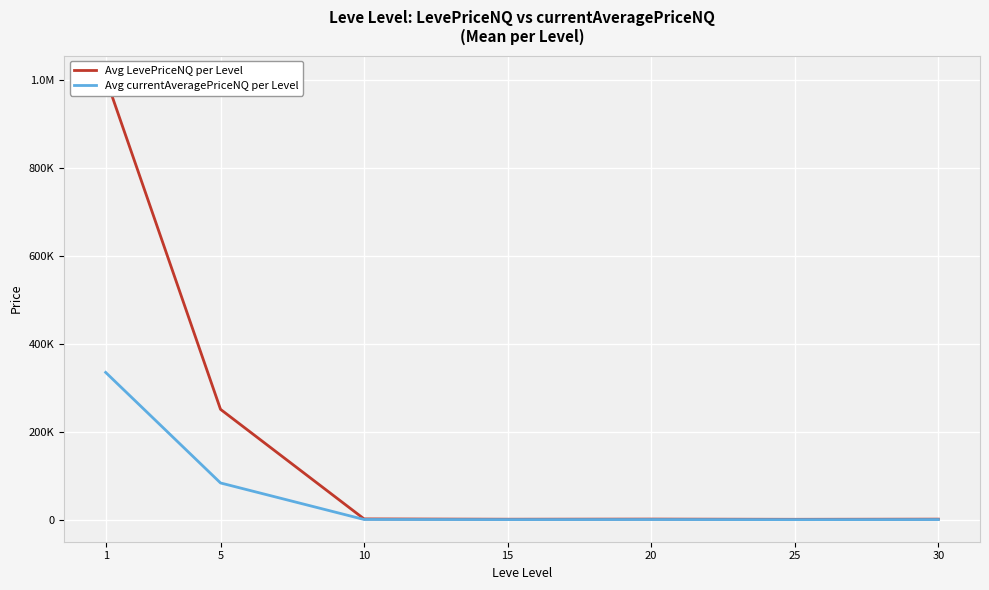

Reading right to left, extract all data points from this chart.

Avg LevePriceNQ per Level: 30=1429.6	25=1048.5	20=1556.4	15=1250.0	10=1941.8	5=250841.1	1=1004193.3
Avg currentAveragePriceNQ per Level: 30=473.1	25=334.5	20=518.8	15=416.7	10=647.3	5=83613.7	1=334735.7